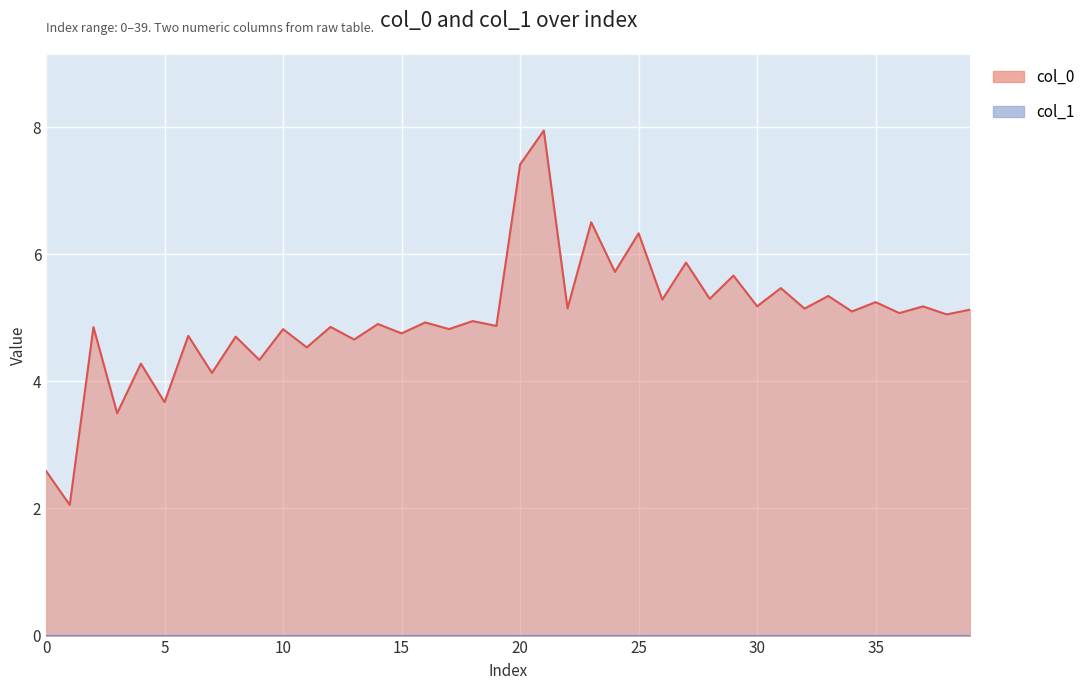

What is the difference between the values at 38 and 15?

0.3